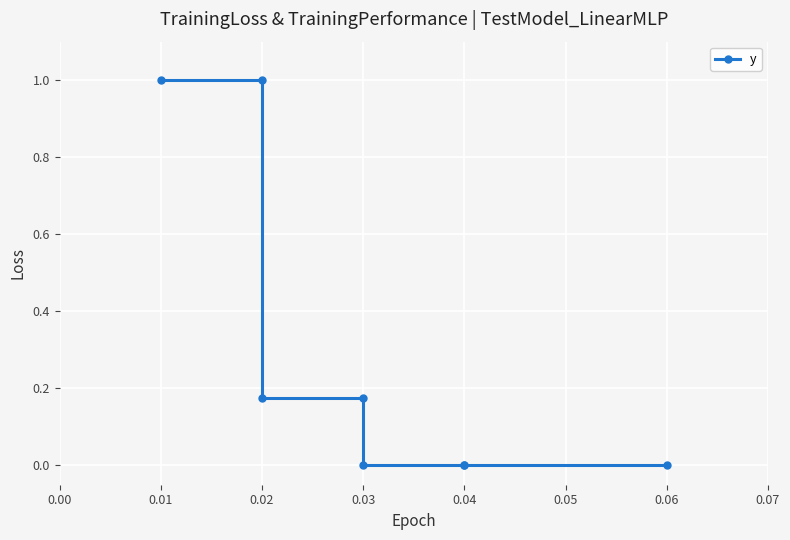

What is the greatest value displayed?

1.0